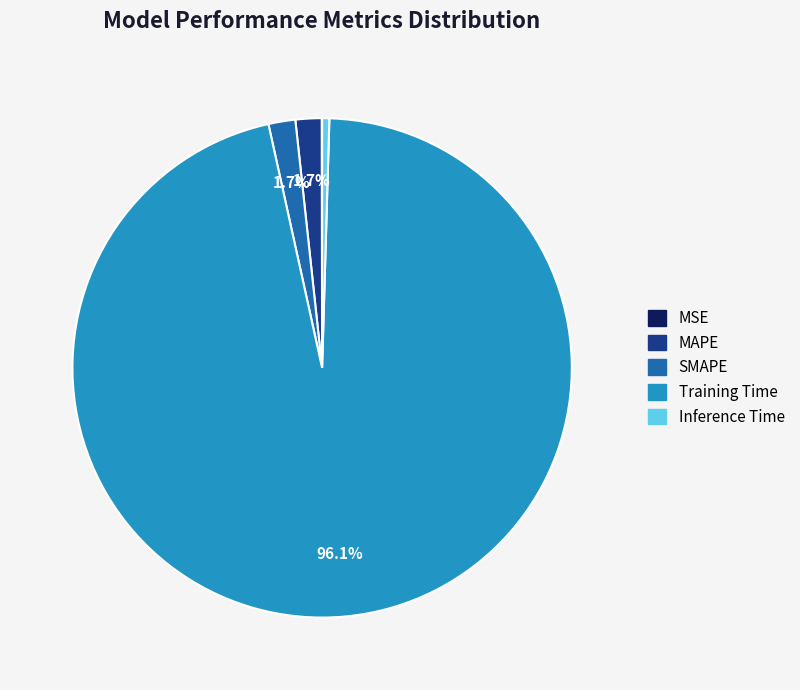

The Training Time slice represents 96% of the pie. True or false?

True